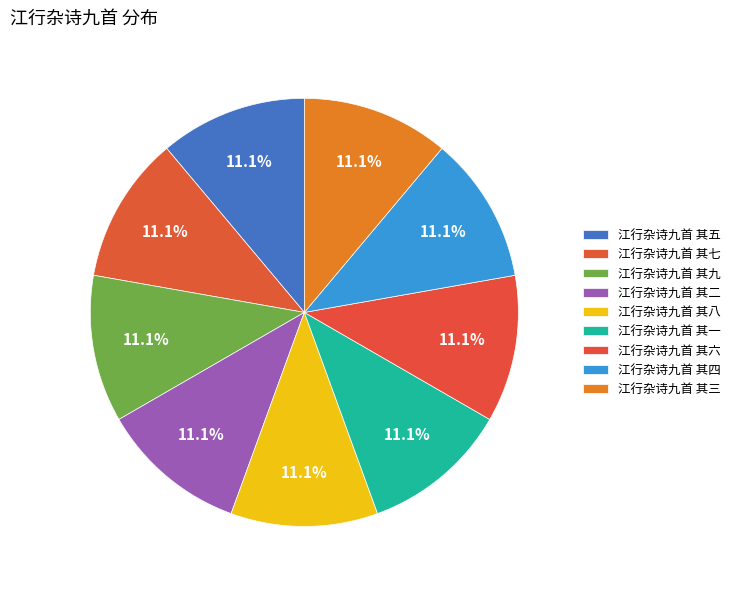

How many slices are in this pie chart?

9